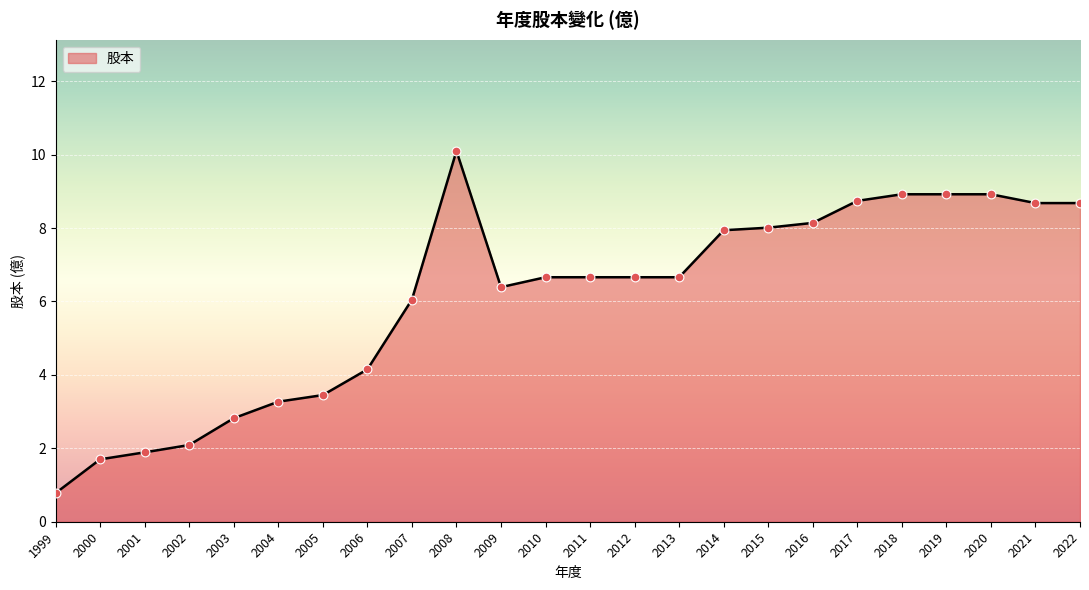

Between 2021 and 2004, which is larger?

2021